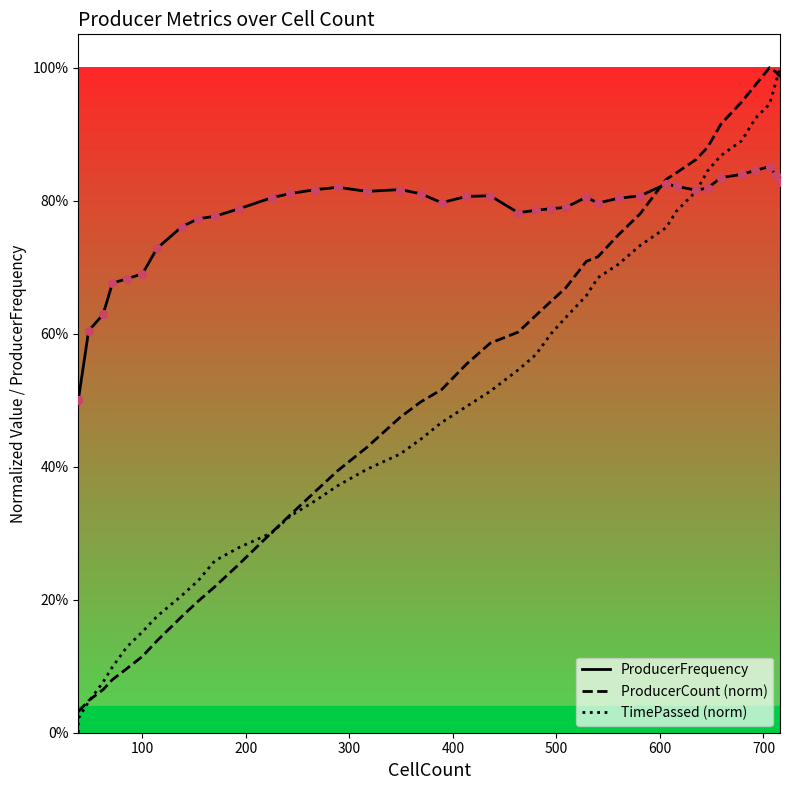

Is the value of ProducerCount (norm) at 100 greater than the value of TimePassed (norm) at 11?

No